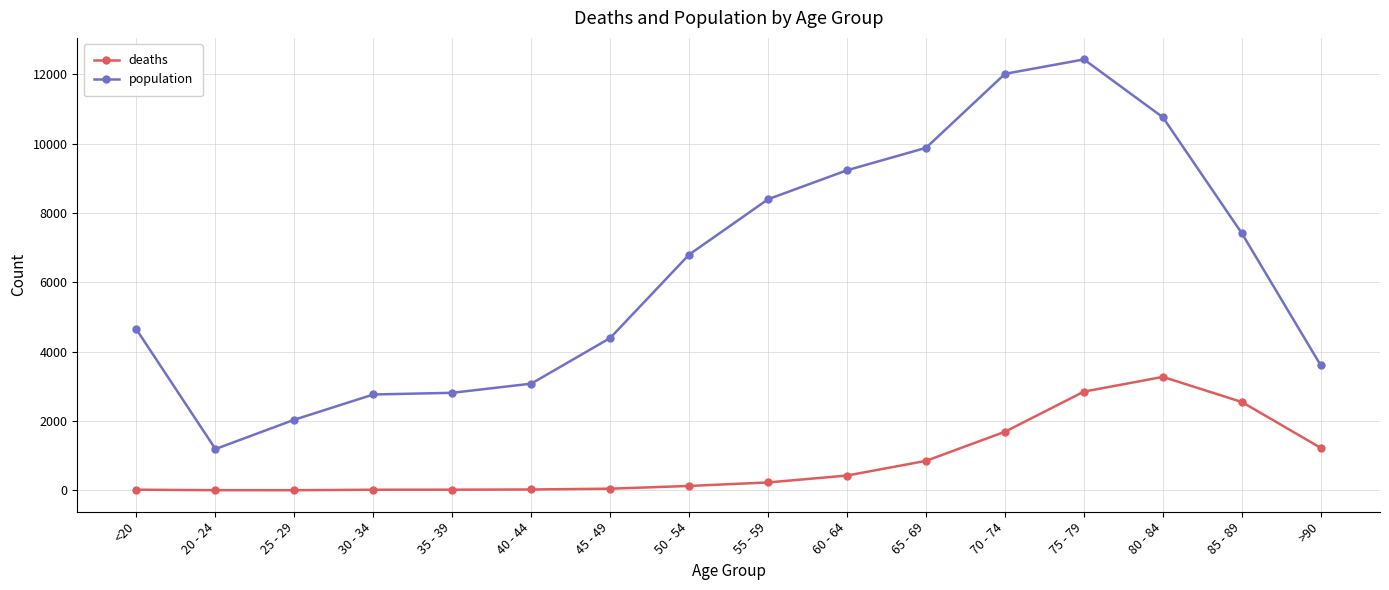

True or false: deaths has a value of 18 at <20.

True